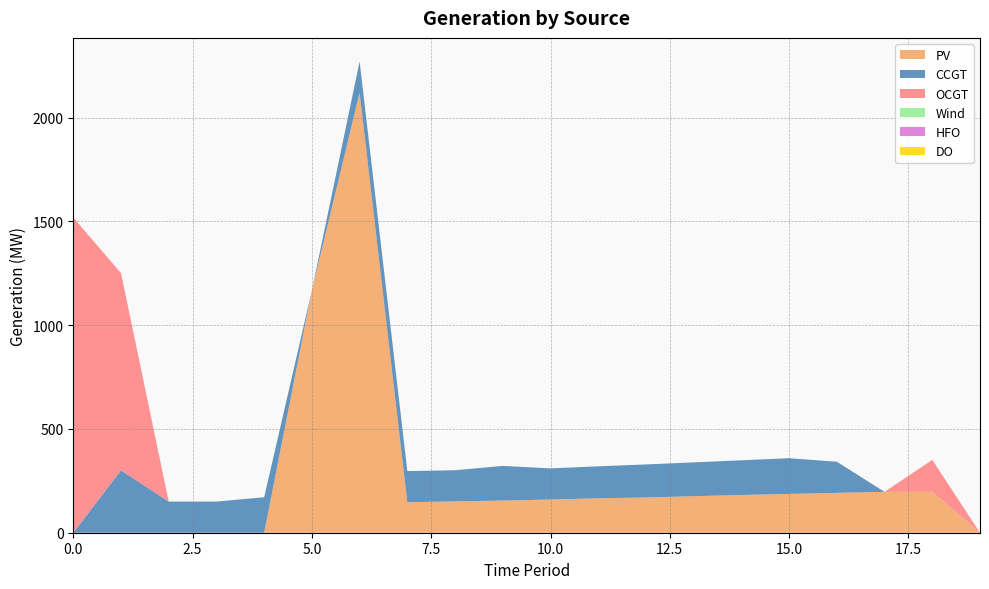

Reading left to right, what are all the values shown in this chart?

PV: 0=0	1=0	2=0	3=0	4=0	5=1168	6=2121	7=147	8=151	9=155	10=160	11=166	12=170	13=176	14=182	15=187	16=192	17=197	18=197	19=0
CCGT: 0=0	1=301	2=150	3=150	4=171	5=0	6=150	7=150	8=150	9=167	10=150	11=154	12=159	13=163	14=167	15=172	16=150	17=0	18=0	19=0
OCGT: 0=1519	1=950	2=0	3=0	4=0	5=0	6=0	7=0	8=0	9=0	10=0	11=0	12=0	13=0	14=0	15=0	16=0	17=0	18=154	19=0
Wind: 0=0	1=0	2=0	3=0	4=0	5=0	6=0	7=0	8=0	9=0	10=0	11=0	12=0	13=0	14=0	15=0	16=0	17=0	18=0	19=0
HFO: 0=0	1=0	2=0	3=0	4=0	5=0	6=0	7=0	8=0	9=0	10=0	11=0	12=0	13=0	14=0	15=0	16=0	17=0	18=0	19=0
DO: 0=0	1=0	2=0	3=0	4=0	5=0	6=0	7=0	8=0	9=0	10=0	11=0	12=0	13=0	14=0	15=0	16=0	17=0	18=0	19=0